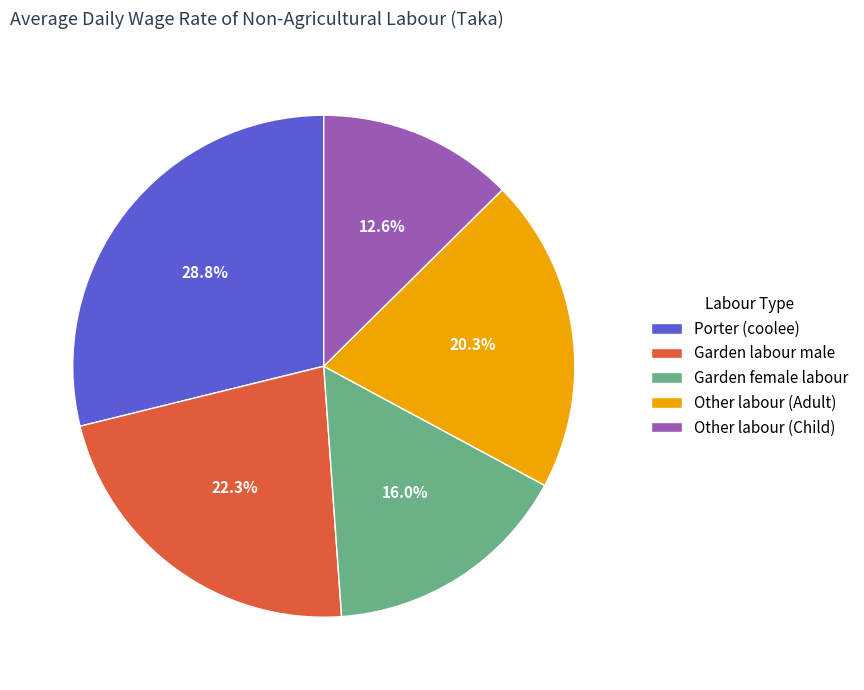

Combined, do Garden labour male and Other labour (Adult) account for over 50%?

No